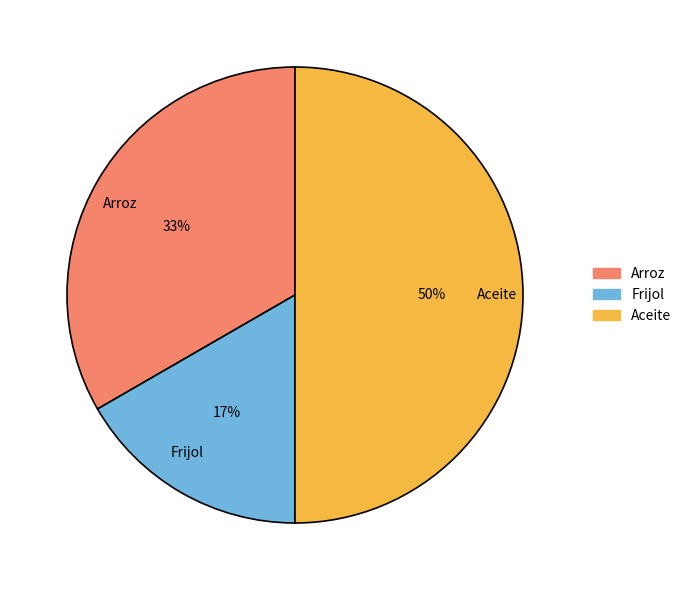

Count the number of slices in the pie.

3